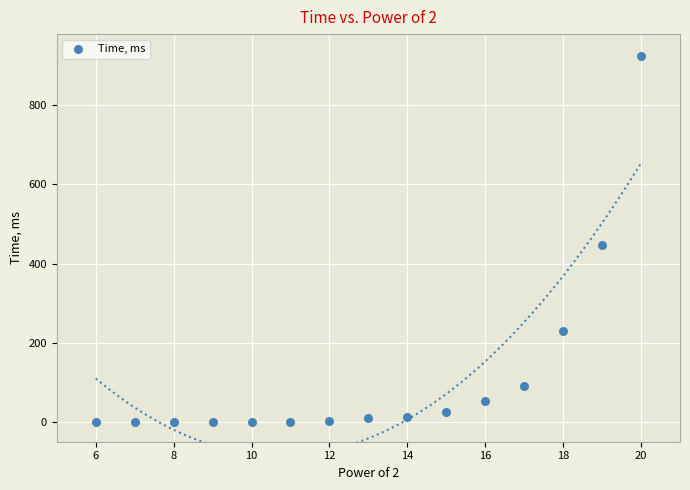

What is the range of Y values (max minus min)?

925